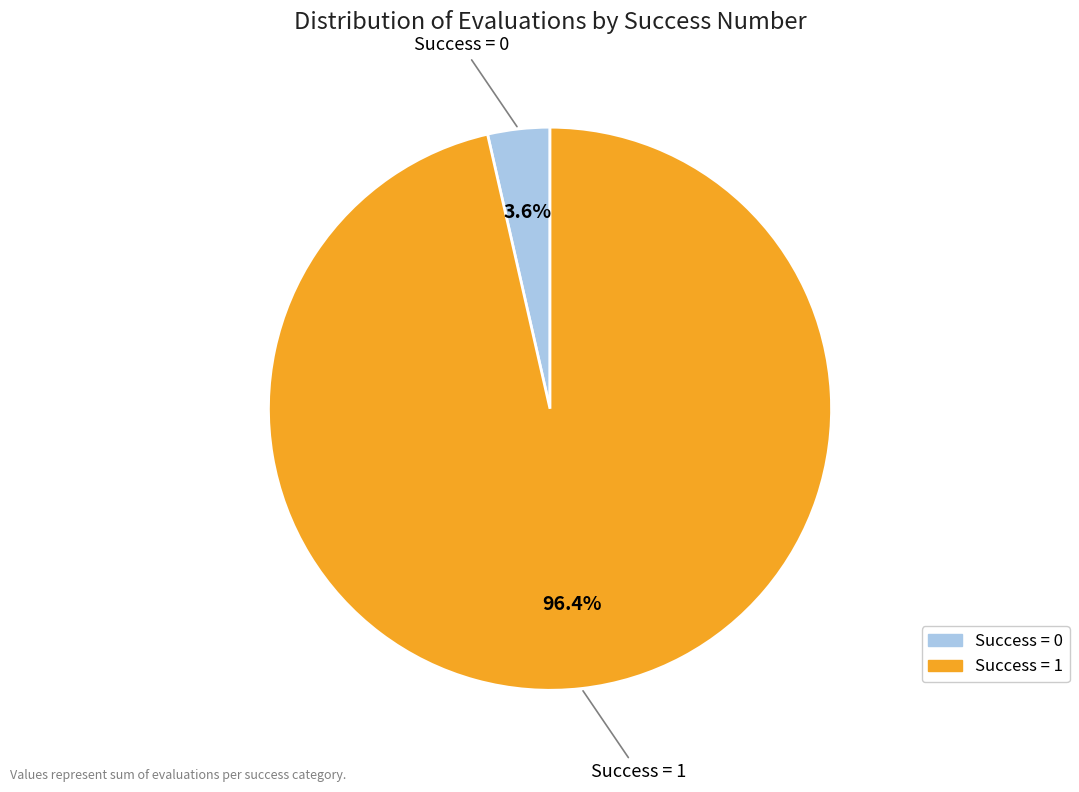

How much of the chart is everything except Success = 0?

96.4%